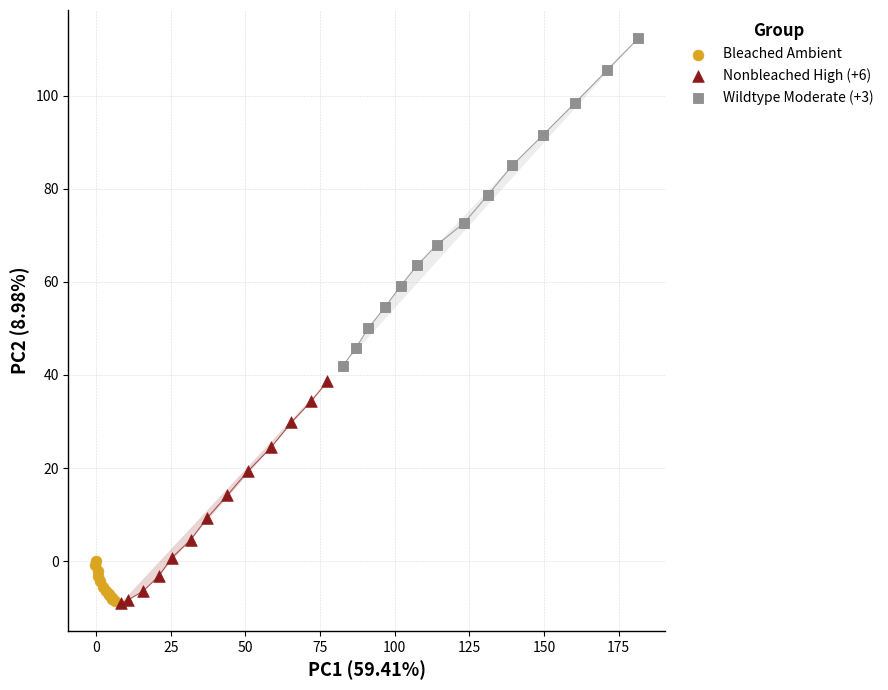

Which series contains the highest Y value?

Wildtype Moderate (+3)